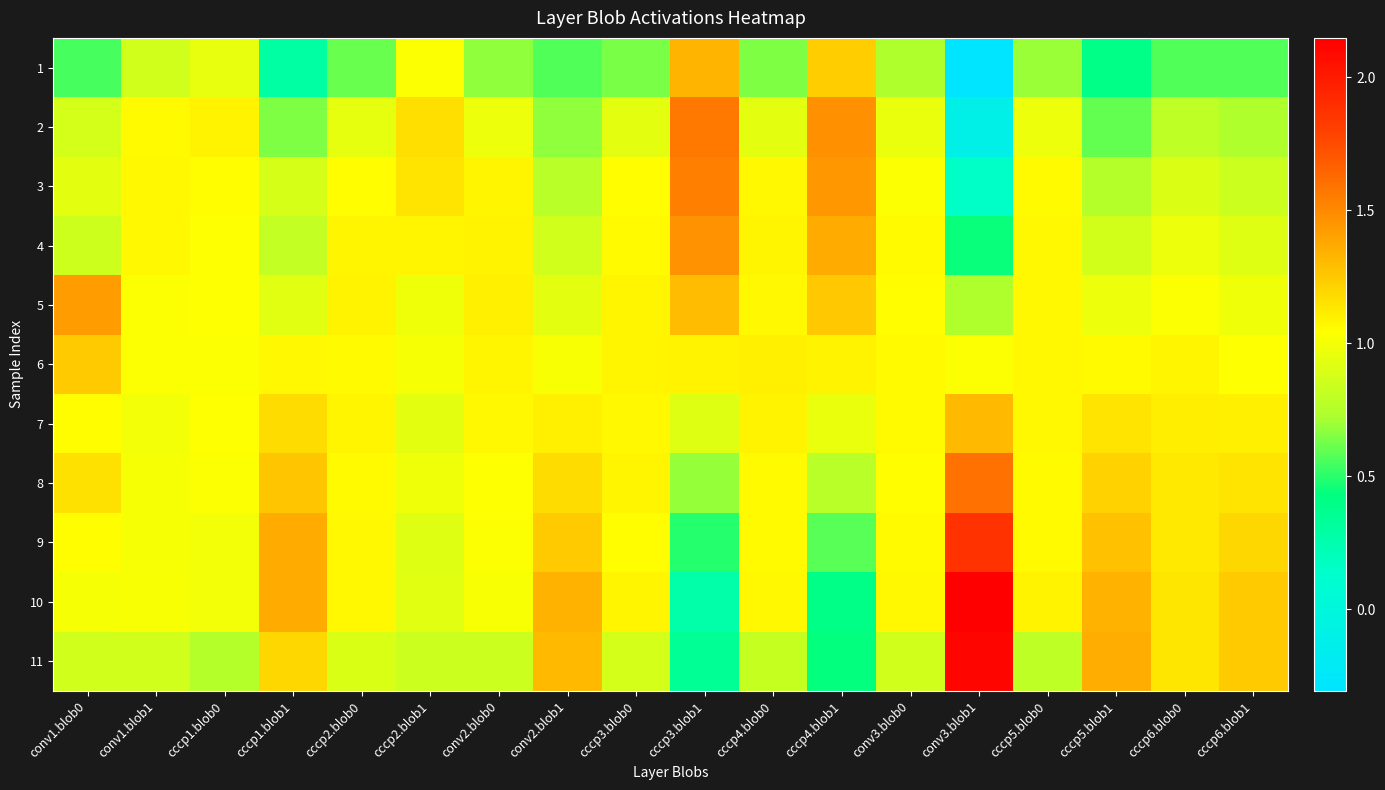

Reading right to left, what are all the values shown in this chart?

1: cccp6.blob1=0.6	cccp6.blob0=0.6	cccp5.blob1=0.4	cccp5.blob0=0.7	conv3.blob1=-0.3	conv3.blob0=0.7	cccp4.blob1=1.2	cccp4.blob0=0.6	cccp3.blob1=1.3	cccp3.blob0=0.6	conv2.blob1=0.6	conv2.blob0=0.7	cccp2.blob1=1.0	cccp2.blob0=0.6	cccp1.blob1=0.3	cccp1.blob0=1.0	conv1.blob1=0.9	conv1.blob0=0.6
2: cccp6.blob1=0.7	cccp6.blob0=0.8	cccp5.blob1=0.6	cccp5.blob0=1.0	conv3.blob1=-0.1	conv3.blob0=1.0	cccp4.blob1=1.5	cccp4.blob0=0.9	cccp3.blob1=1.6	cccp3.blob0=0.9	conv2.blob1=0.7	conv2.blob0=1.0	cccp2.blob1=1.2	cccp2.blob0=0.9	cccp1.blob1=0.6	cccp1.blob0=1.1	conv1.blob1=1.1	conv1.blob0=0.9
3: cccp6.blob1=0.8	cccp6.blob0=0.9	cccp5.blob1=0.7	cccp5.blob0=1.1	conv3.blob1=0.2	conv3.blob0=1.0	cccp4.blob1=1.4	cccp4.blob0=1.1	cccp3.blob1=1.5	cccp3.blob0=1.1	conv2.blob1=0.8	conv2.blob0=1.1	cccp2.blob1=1.1	cccp2.blob0=1.0	cccp1.blob1=0.9	cccp1.blob0=1.1	conv1.blob1=1.1	conv1.blob0=0.9
4: cccp6.blob1=0.9	cccp6.blob0=1.0	cccp5.blob1=0.9	cccp5.blob0=1.1	conv3.blob1=0.4	conv3.blob0=1.1	cccp4.blob1=1.4	cccp4.blob0=1.1	cccp3.blob1=1.5	cccp3.blob0=1.1	conv2.blob1=0.9	conv2.blob0=1.1	cccp2.blob1=1.1	cccp2.blob0=1.1	cccp1.blob1=0.8	cccp1.blob0=1.0	conv1.blob1=1.1	conv1.blob0=0.9
5: cccp6.blob1=1.0	cccp6.blob0=1.0	cccp5.blob1=1.0	cccp5.blob0=1.1	conv3.blob1=0.7	conv3.blob0=1.1	cccp4.blob1=1.3	cccp4.blob0=1.1	cccp3.blob1=1.3	cccp3.blob0=1.1	conv2.blob1=0.9	conv2.blob0=1.1	cccp2.blob1=1.0	cccp2.blob0=1.1	cccp1.blob1=0.9	cccp1.blob0=1.0	conv1.blob1=1.0	conv1.blob0=1.4
6: cccp6.blob1=1.0	cccp6.blob0=1.1	cccp5.blob1=1.1	cccp5.blob0=1.1	conv3.blob1=1.0	conv3.blob0=1.1	cccp4.blob1=1.1	cccp4.blob0=1.1	cccp3.blob1=1.1	cccp3.blob0=1.1	conv2.blob1=1.0	conv2.blob0=1.1	cccp2.blob1=1.0	cccp2.blob0=1.1	cccp1.blob1=1.1	cccp1.blob0=1.0	conv1.blob1=1.0	conv1.blob0=1.2
7: cccp6.blob1=1.1	cccp6.blob0=1.1	cccp5.blob1=1.1	cccp5.blob0=1.1	conv3.blob1=1.3	conv3.blob0=1.1	cccp4.blob1=1.0	cccp4.blob0=1.1	cccp3.blob1=0.9	cccp3.blob0=1.1	conv2.blob1=1.1	conv2.blob0=1.1	cccp2.blob1=0.9	cccp2.blob0=1.1	cccp1.blob1=1.2	cccp1.blob0=1.0	conv1.blob1=1.0	conv1.blob0=1.0
8: cccp6.blob1=1.1	cccp6.blob0=1.1	cccp5.blob1=1.2	cccp5.blob0=1.1	conv3.blob1=1.6	conv3.blob0=1.1	cccp4.blob1=0.8	cccp4.blob0=1.1	cccp3.blob1=0.7	cccp3.blob0=1.1	conv2.blob1=1.2	conv2.blob0=1.0	cccp2.blob1=1.0	cccp2.blob0=1.1	cccp1.blob1=1.3	cccp1.blob0=1.0	conv1.blob1=1.0	conv1.blob0=1.2
9: cccp6.blob1=1.2	cccp6.blob0=1.1	cccp5.blob1=1.3	cccp5.blob0=1.1	conv3.blob1=1.9	conv3.blob0=1.1	cccp4.blob1=0.6	cccp4.blob0=1.1	cccp3.blob1=0.5	cccp3.blob0=1.0	conv2.blob1=1.2	conv2.blob0=1.0	cccp2.blob1=0.9	cccp2.blob0=1.1	cccp1.blob1=1.4	cccp1.blob0=1.0	conv1.blob1=1.0	conv1.blob0=1.0
10: cccp6.blob1=1.2	cccp6.blob0=1.1	cccp5.blob1=1.3	cccp5.blob0=1.1	conv3.blob1=2.1	conv3.blob0=1.1	cccp4.blob1=0.4	cccp4.blob0=1.1	cccp3.blob1=0.3	cccp3.blob0=1.1	conv2.blob1=1.3	conv2.blob0=1.0	cccp2.blob1=0.9	cccp2.blob0=1.1	cccp1.blob1=1.4	cccp1.blob0=1.0	conv1.blob1=1.0	conv1.blob0=1.0
11: cccp6.blob1=1.2	cccp6.blob0=1.1	cccp5.blob1=1.4	cccp5.blob0=0.8	conv3.blob1=2.1	conv3.blob0=0.9	cccp4.blob1=0.4	cccp4.blob0=0.8	cccp3.blob1=0.4	cccp3.blob0=0.9	conv2.blob1=1.3	conv2.blob0=0.8	cccp2.blob1=0.8	cccp2.blob0=0.9	cccp1.blob1=1.2	cccp1.blob0=0.8	conv1.blob1=0.9	conv1.blob0=0.9